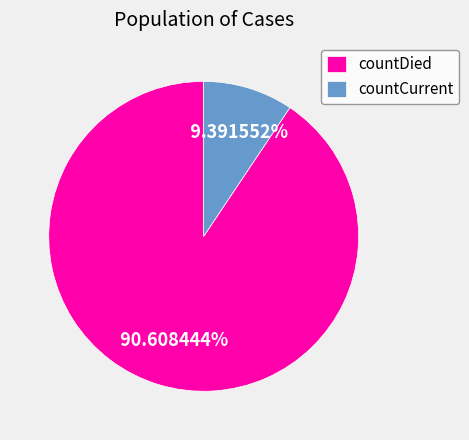

To the nearest percent, what portion does countCurrent represent?

9%